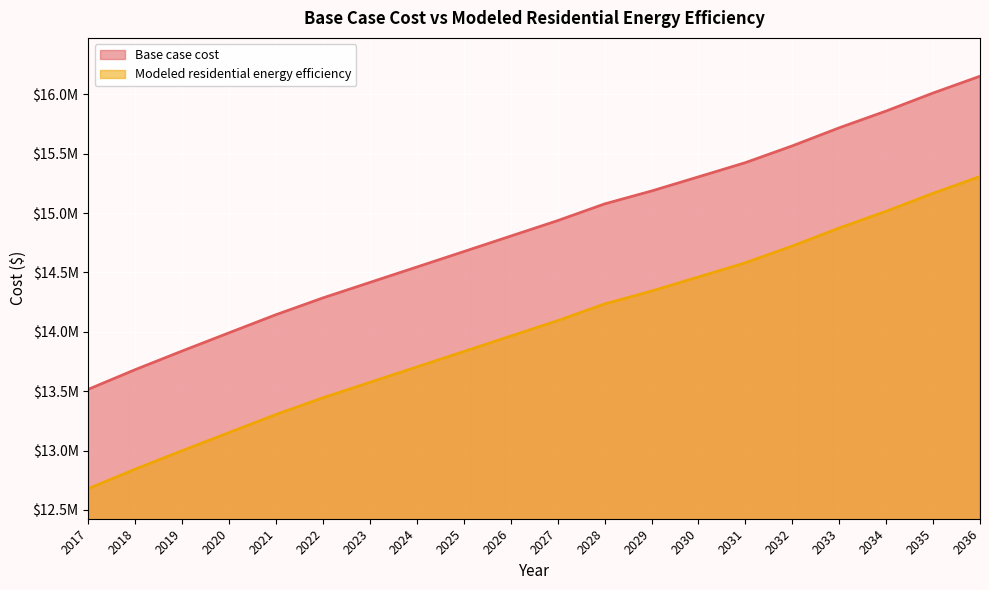

True or false: Base case cost and Modeled residential energy efficiency cross at least once.

False